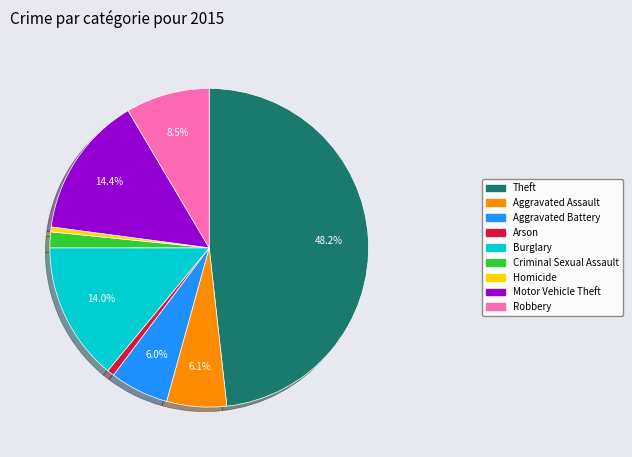

Is there a majority slice in this chart?

No